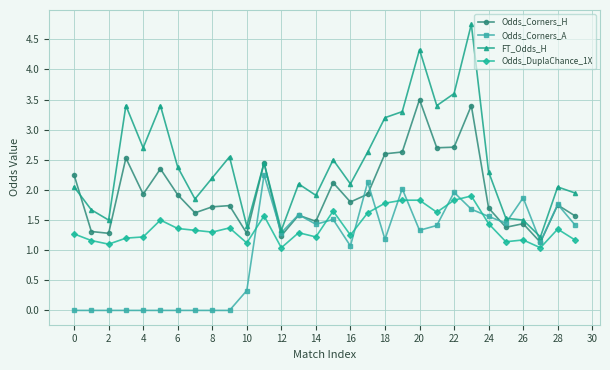

What is the value of the FT_Odds_H point at the 17th from the left?

2.1